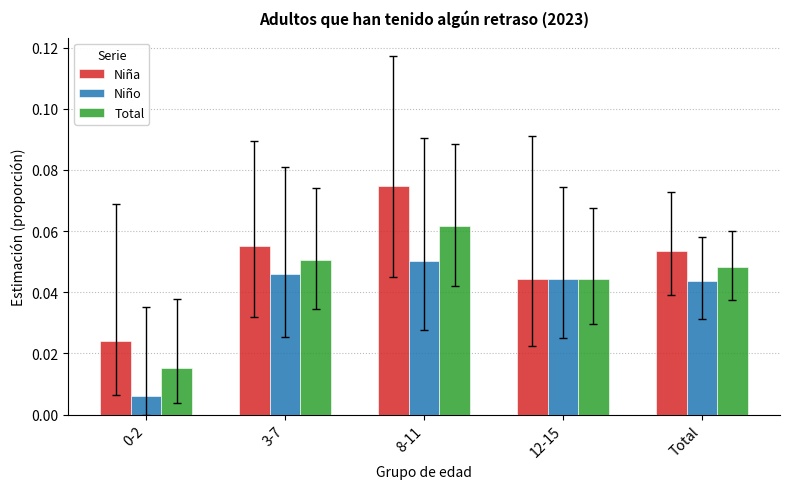

Which category has the highest value in the Niña series?

8-11